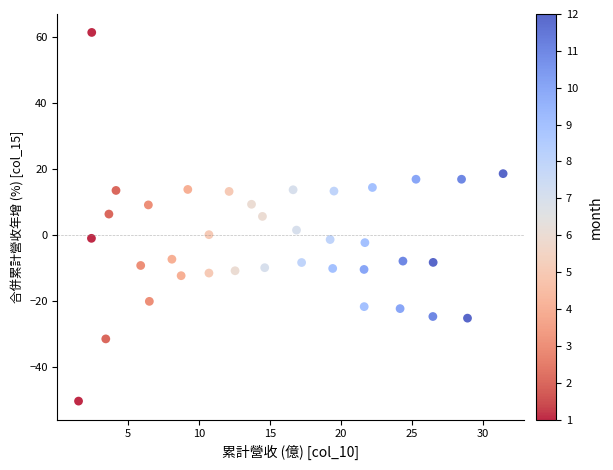

What is the range of X values (max minus min)?

29.9